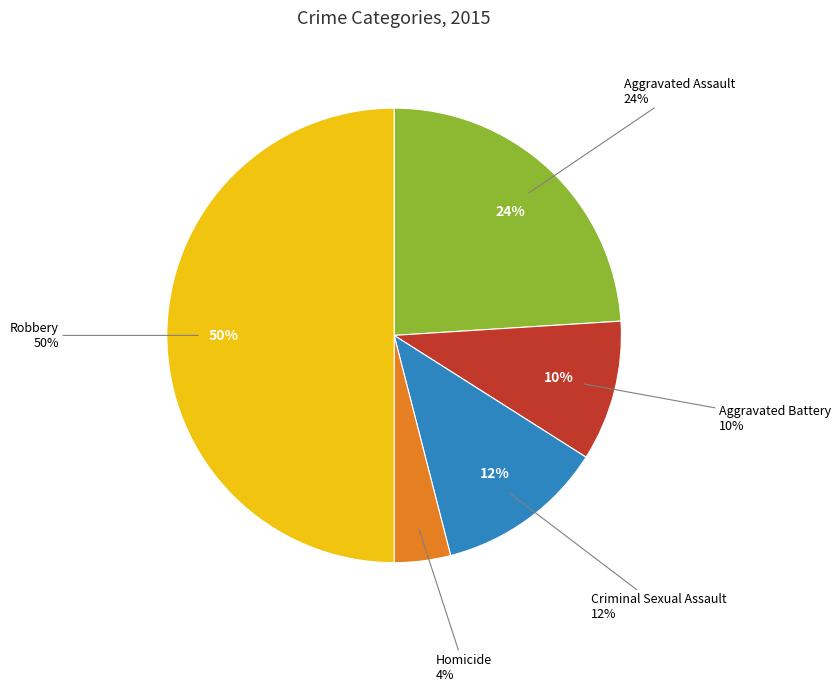

Combined, do Aggravated Assault and Robbery account for over 50%?

Yes